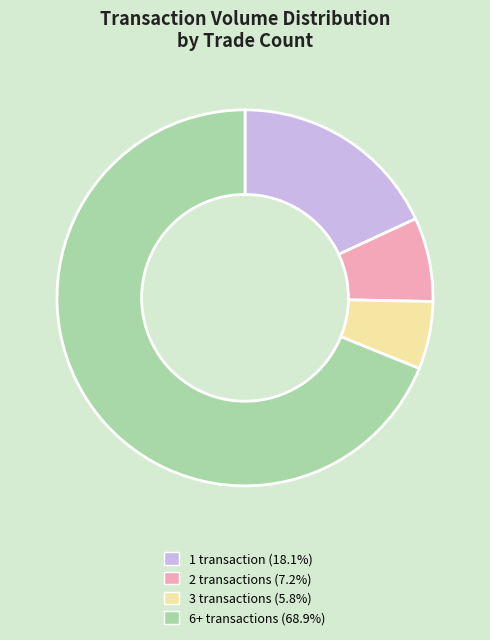

Is 3 transactions (5.8%) the majority of the pie?

No